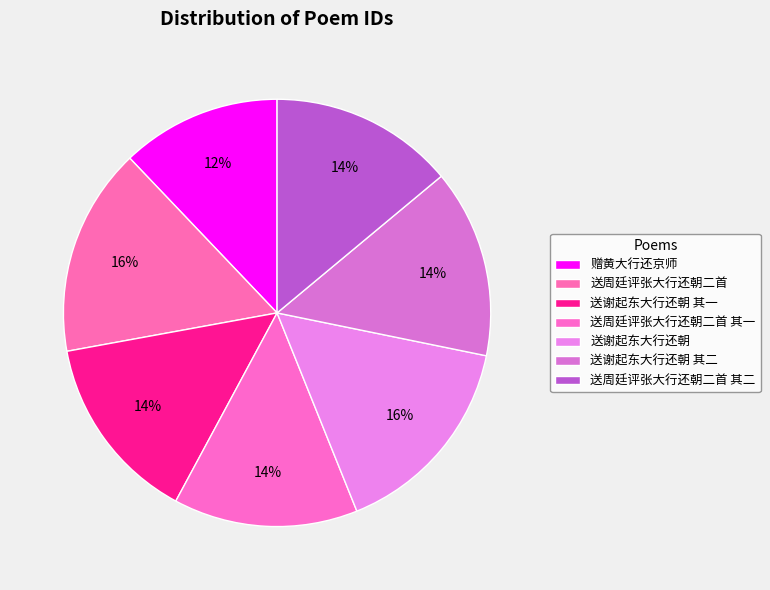

What percentage is the 送谢起东大行还朝 其一 slice, to the nearest percent?

14%